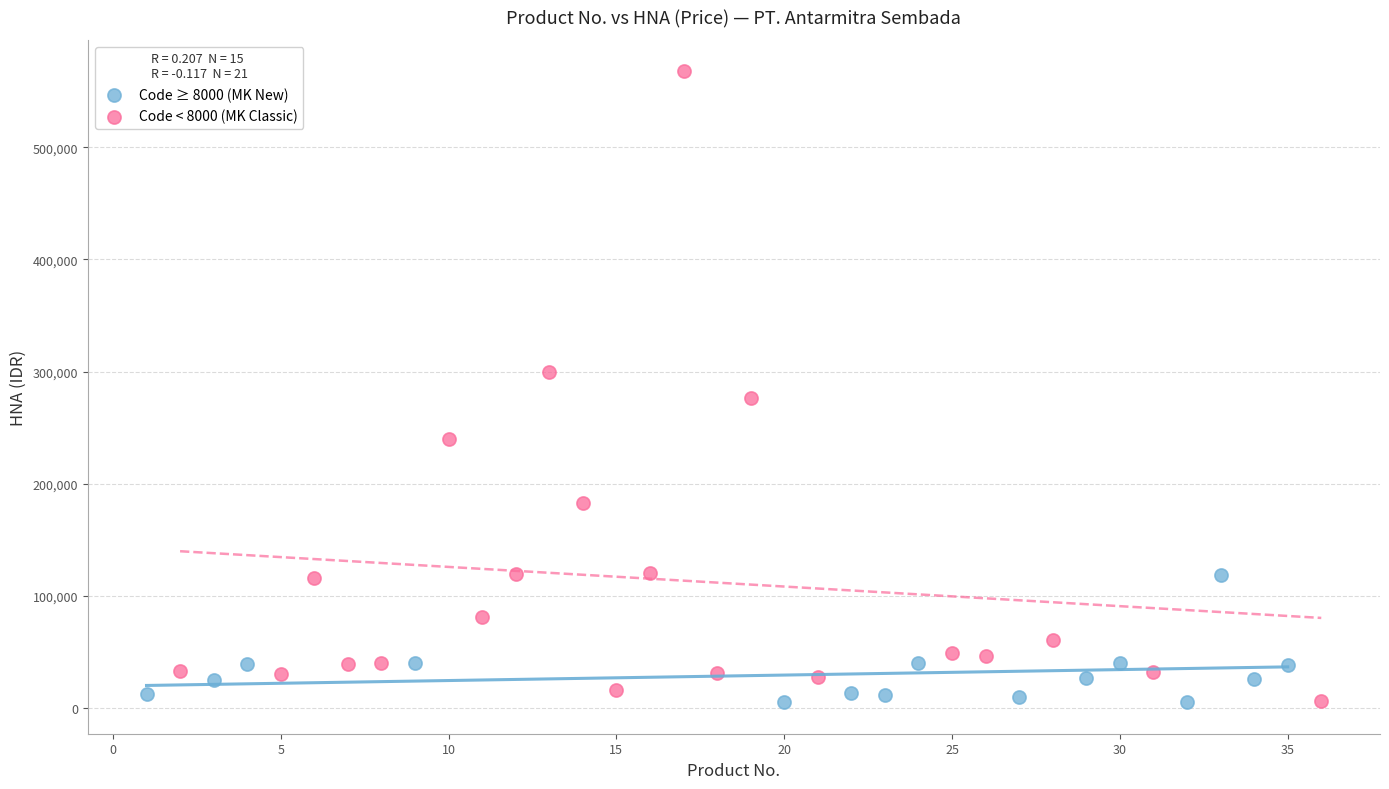

Which series has the widest spread of Y values?

Code < 8000 (MK Classic)